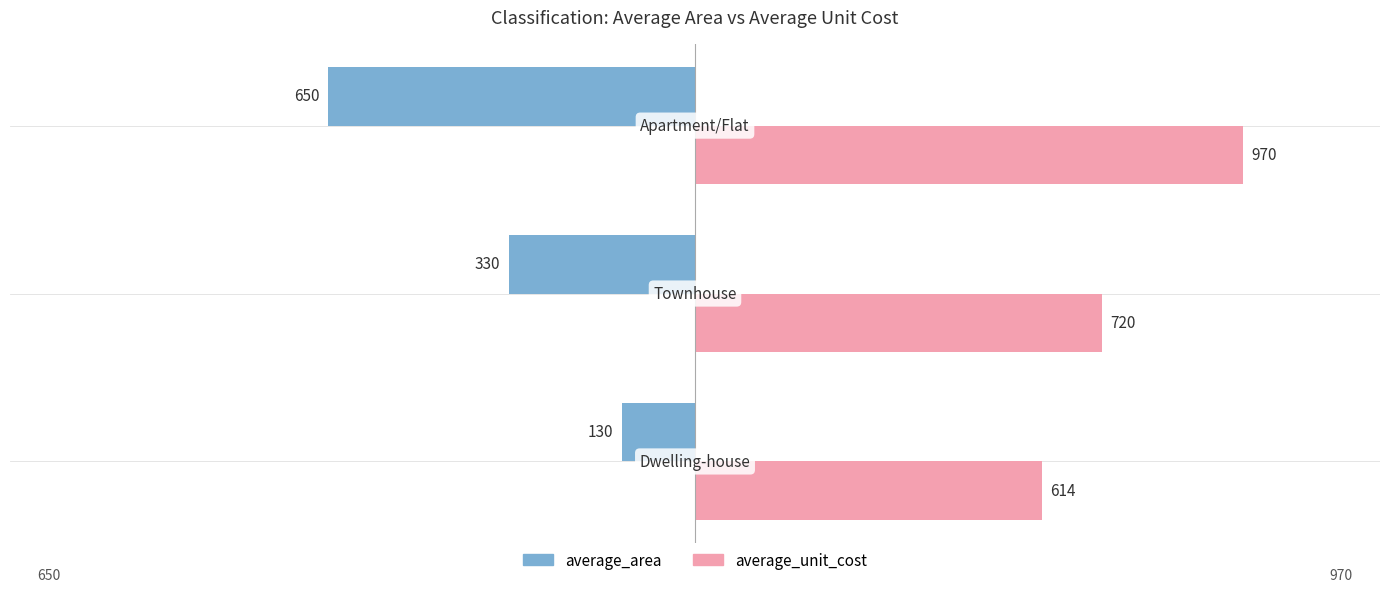

What is the lowest value of the average_unit_cost series?

614